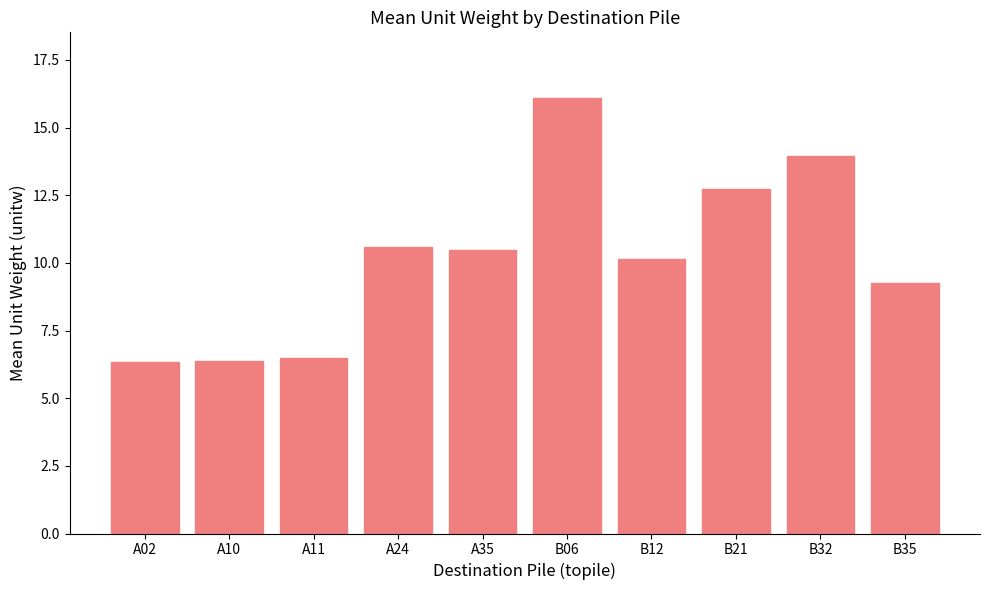

What is the ratio of the value at A10 to the value at A24?

0.6